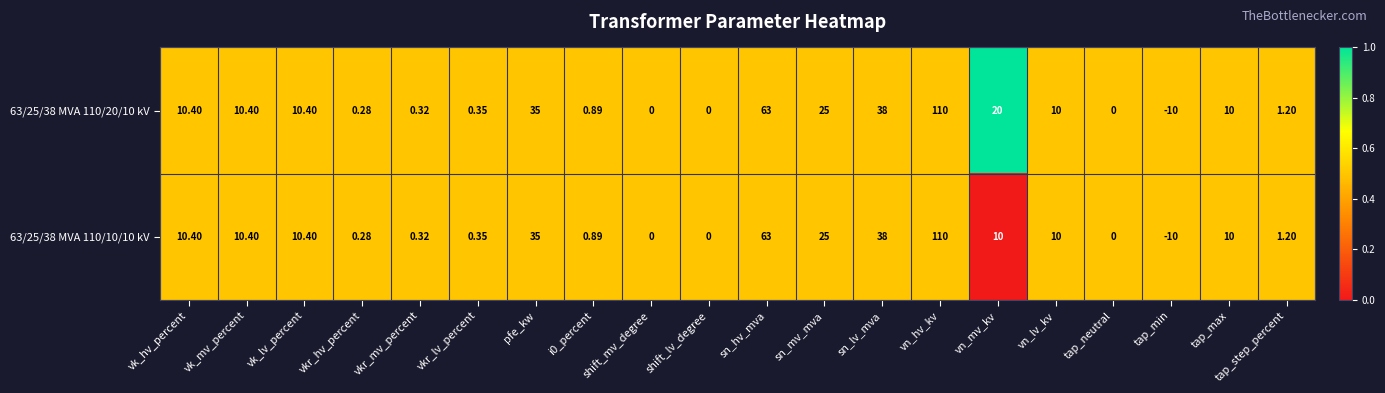

At which category is the sum across all series the highest?

vn_hv_kv